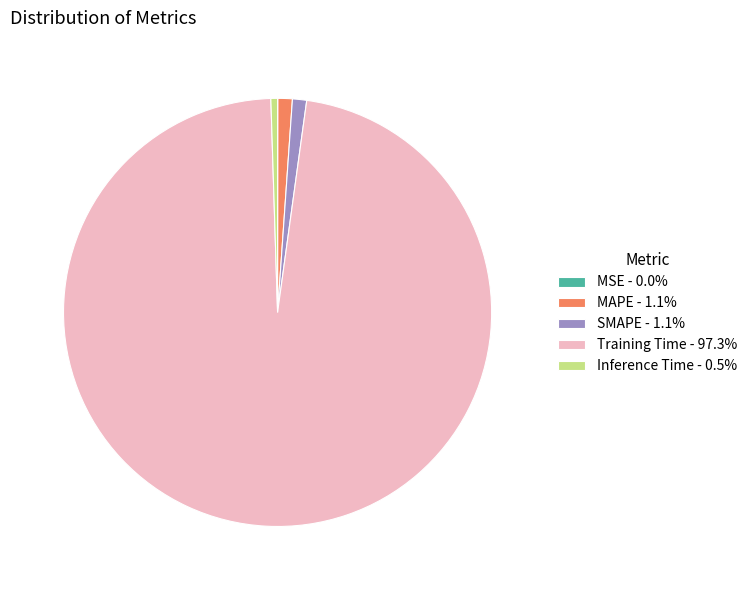

What is the largest slice in the pie chart?

Training Time